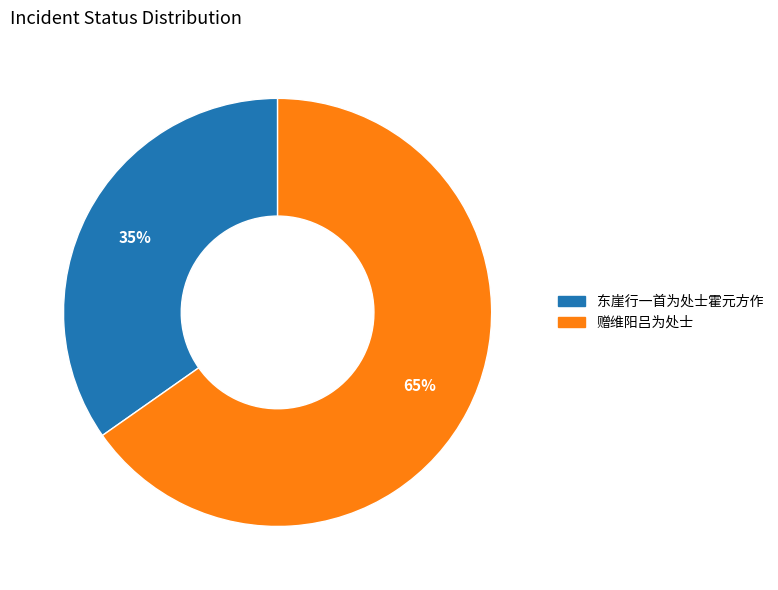

Rank the categories by value from lowest to highest.

东崖行一首为处士霍元方作, 赠维阳吕为处士